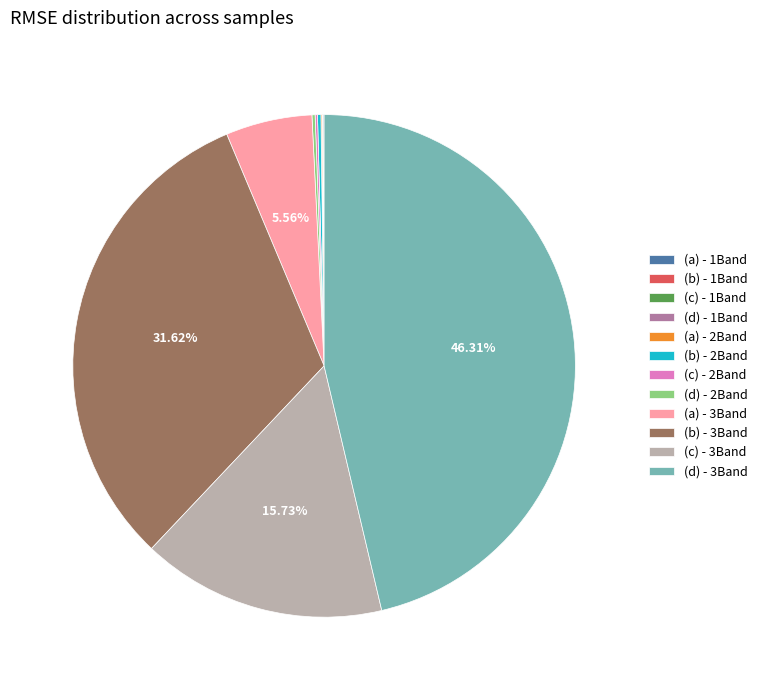

Does (c) - 3Band represent more than half of the total?

No